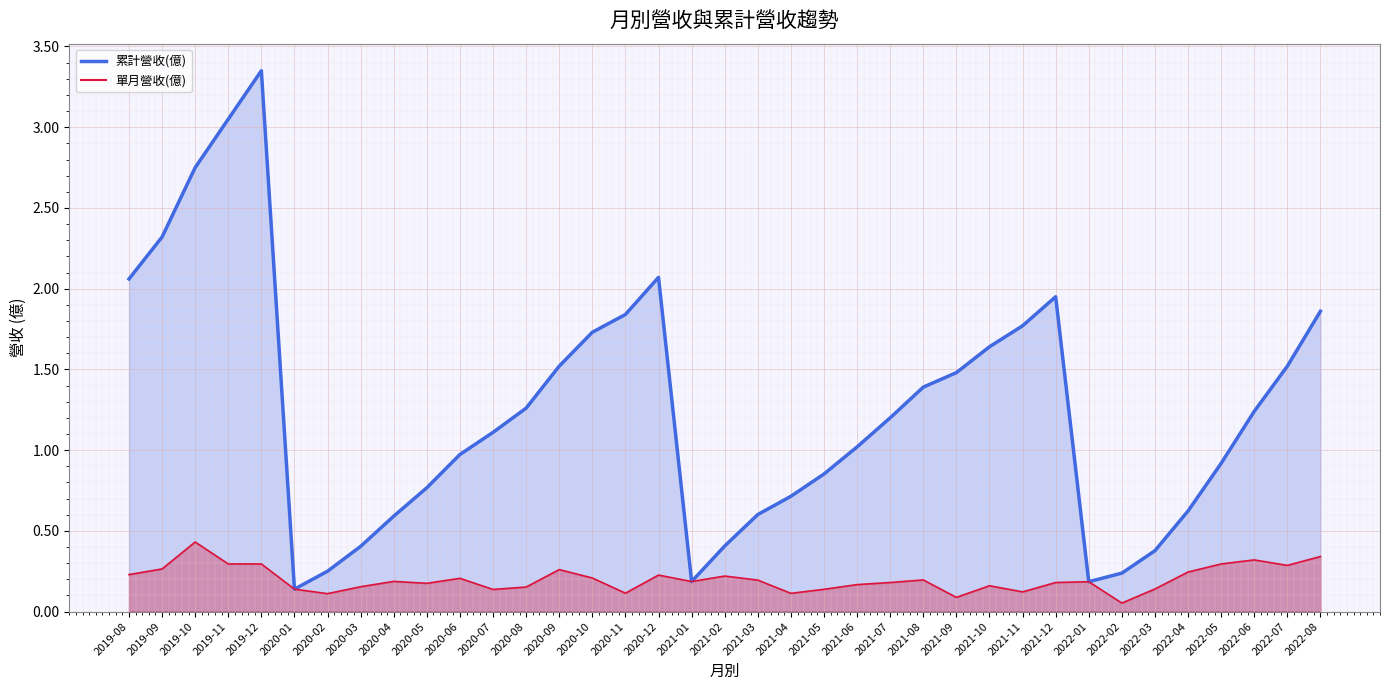

Is it true that 單月營收(億) equals 0.2 at 2021-12?

True